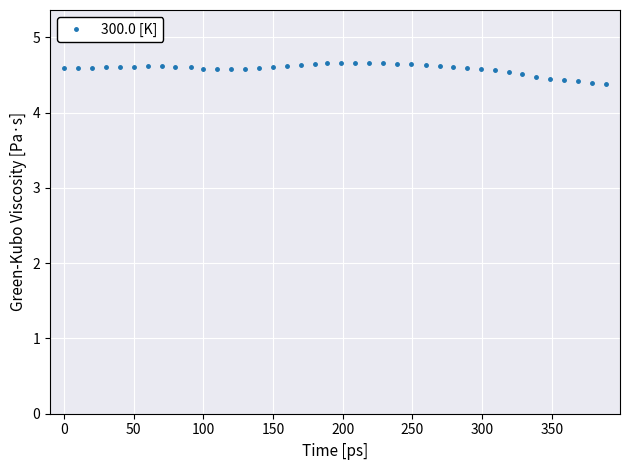

What is the smallest value displayed?

4.4